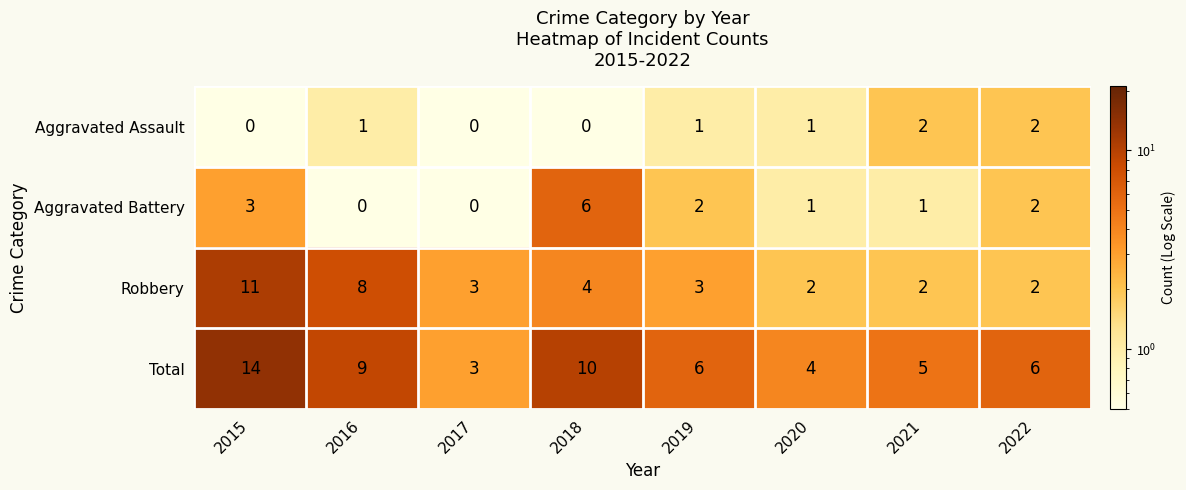

List the series in order of their overall mean, lowest first.

Aggravated Assault, Aggravated Battery, Robbery, Total